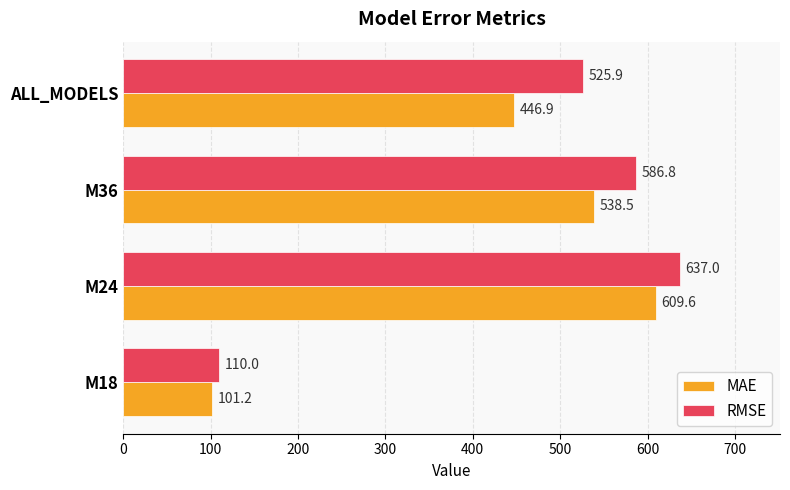

What is the difference between the maximum and minimum values in the RMSE series?

527.0